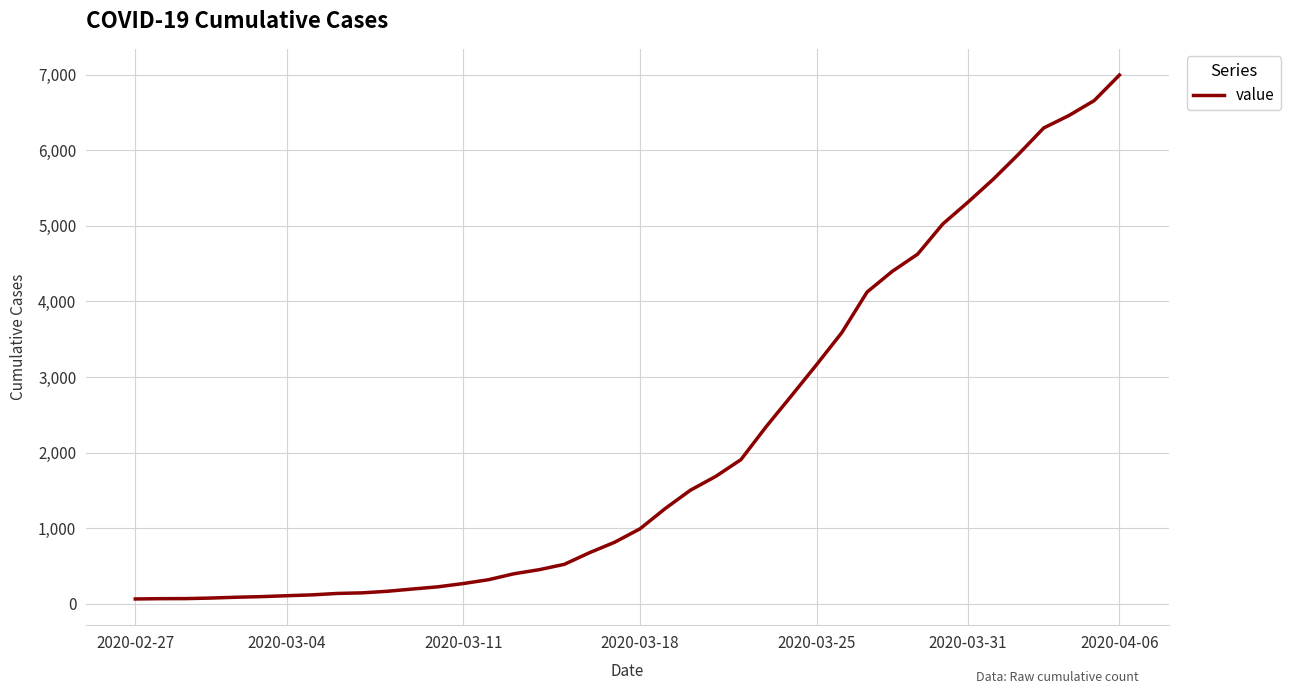

What is the difference between the maximum and minimum values?

6930